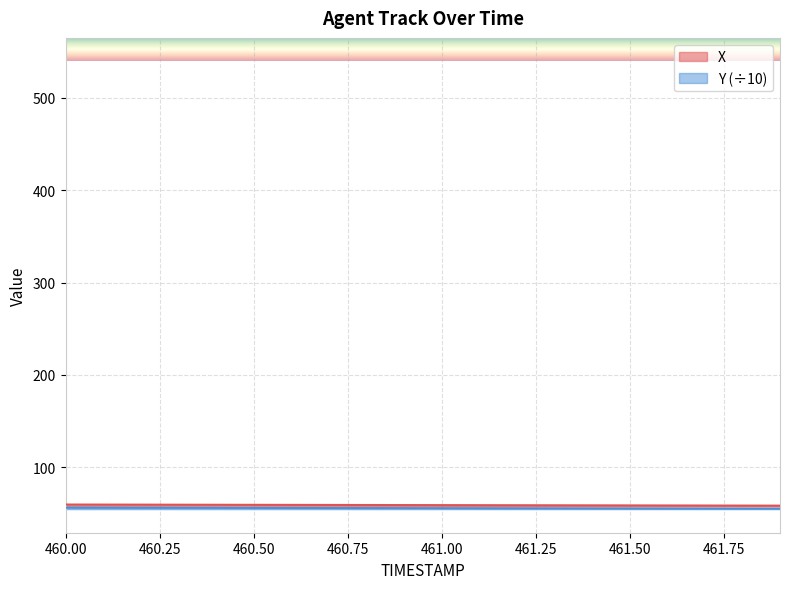

List the labels in order of Y value, largest first.

460.0, 460.1, 460.2, 460.3, 460.4, 460.5, 460.6, 460.7, 460.8, 460.9, 461.0, 461.1, 461.2, 461.3, 461.4, 461.5, 461.6, 461.7, 461.8, 461.9